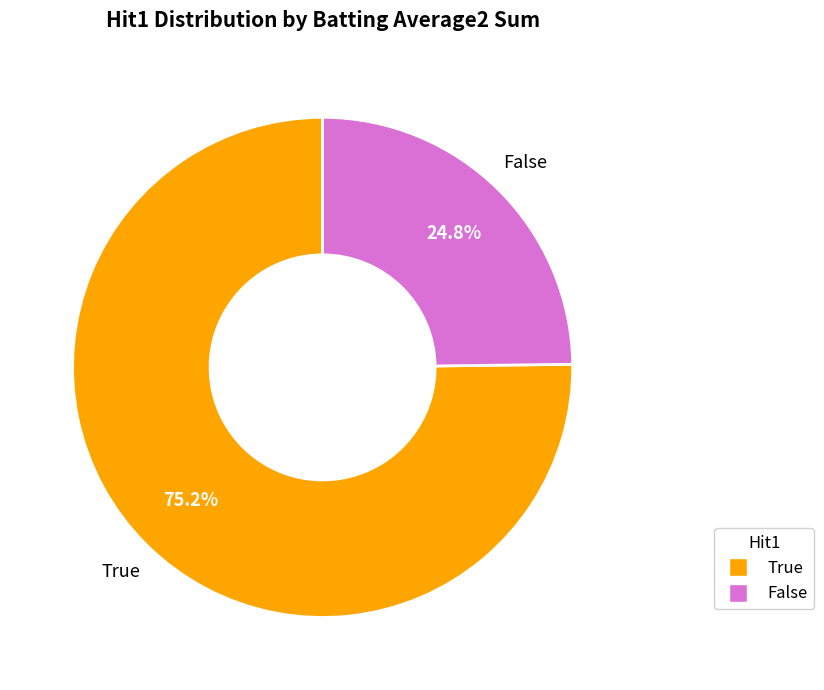

What is the largest slice in the pie chart?

True